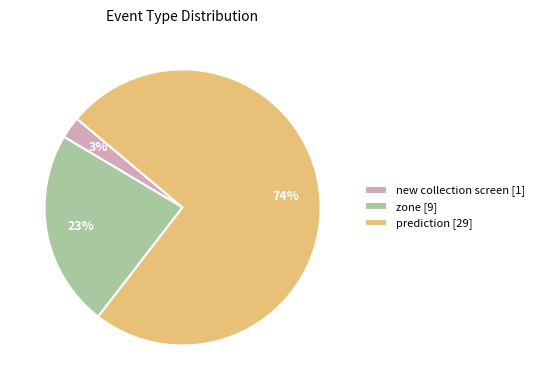

How many segments does this pie chart have?

3